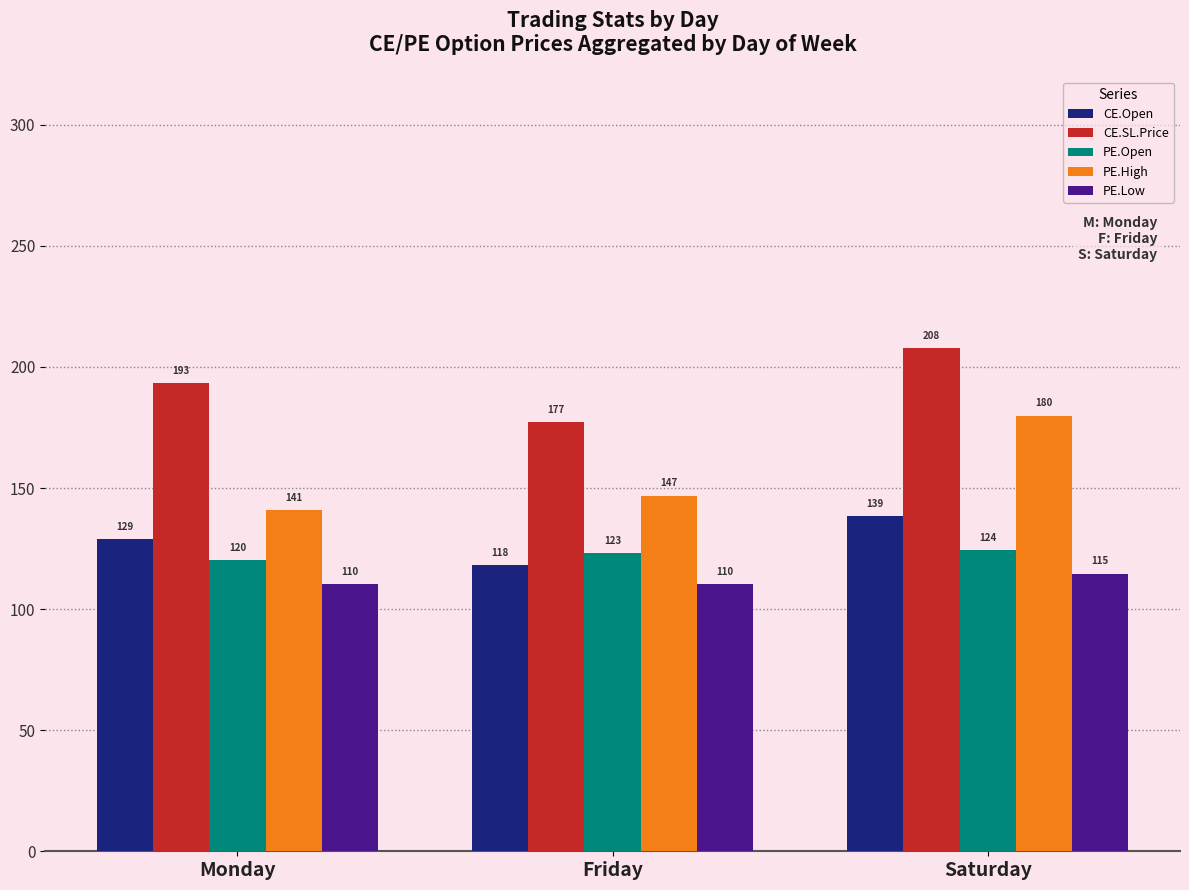

At which label does PE.High reach its minimum?

Monday